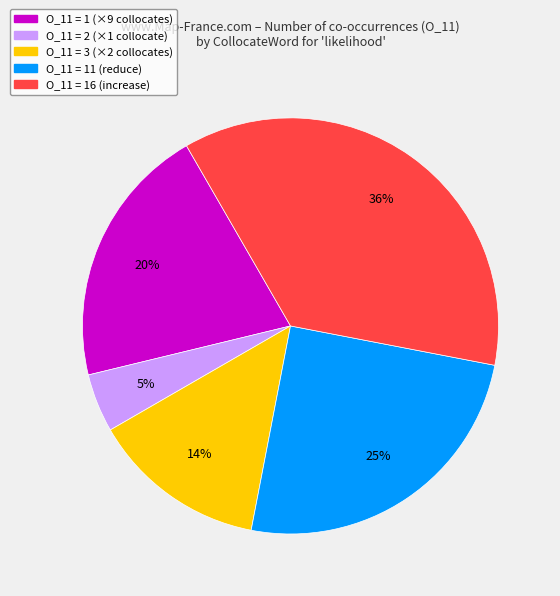

To the nearest percent, what is the average slice percentage?

20%